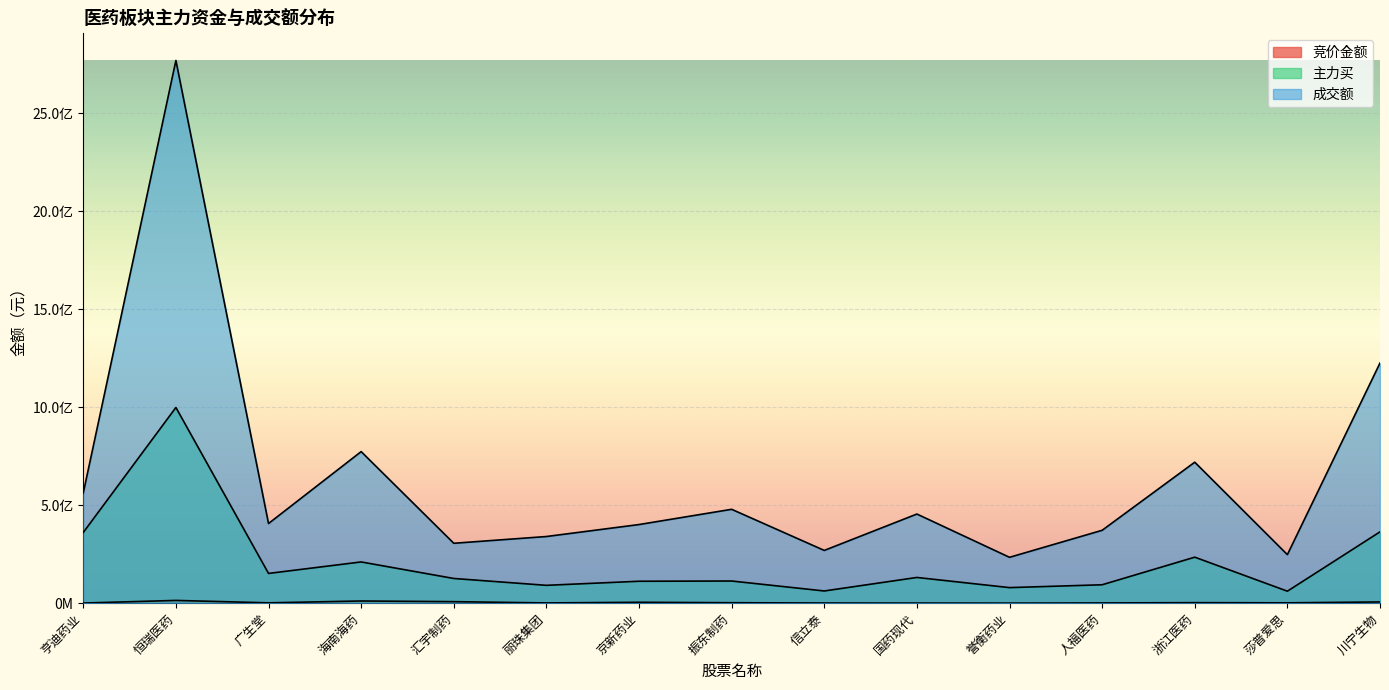

What is the label of the 4th point from the right?

人福医药